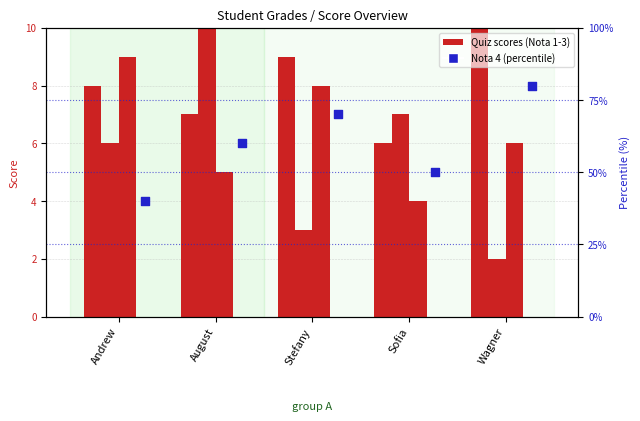

Is the value of Nota 4 at Andrew greater than the value of Nota 1 at Stefany?

Yes